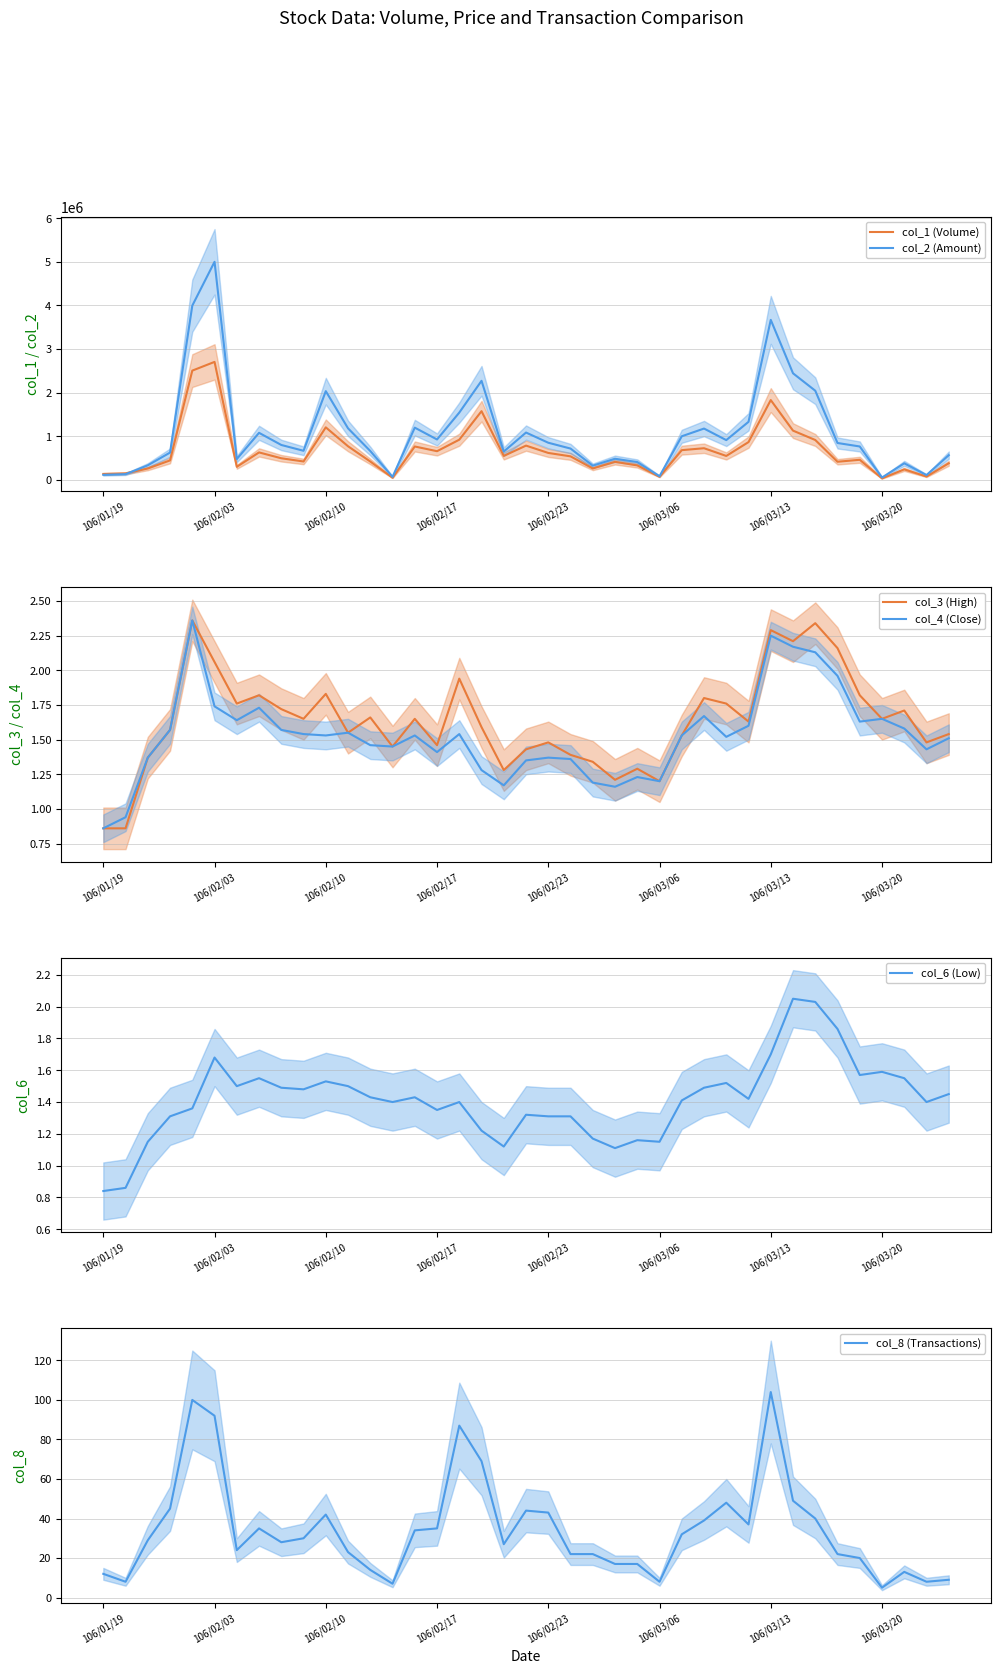

In col_8 (Transactions), how many points are higher than both neighbors (excluding endpoints)?

8